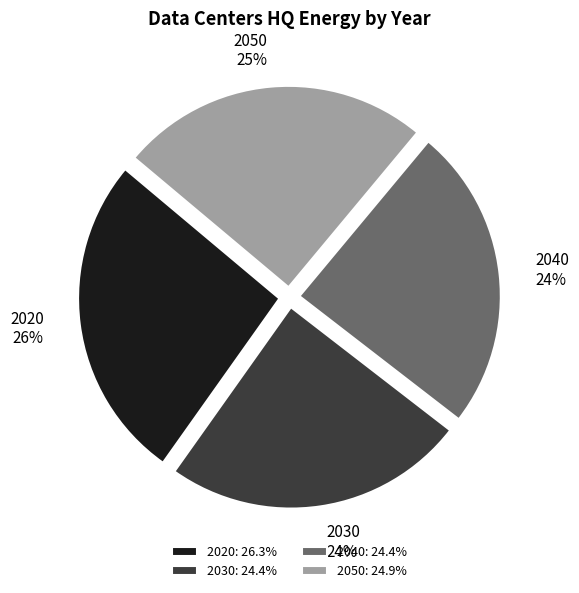

Is it true that 2040 is 38% of the pie?

False